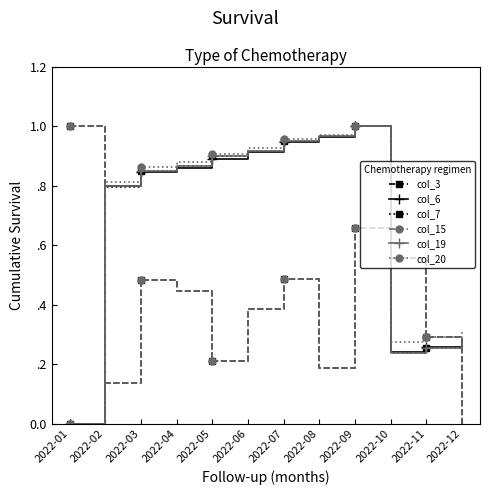

At which category does the chart reach its peak across all series?

2022-01